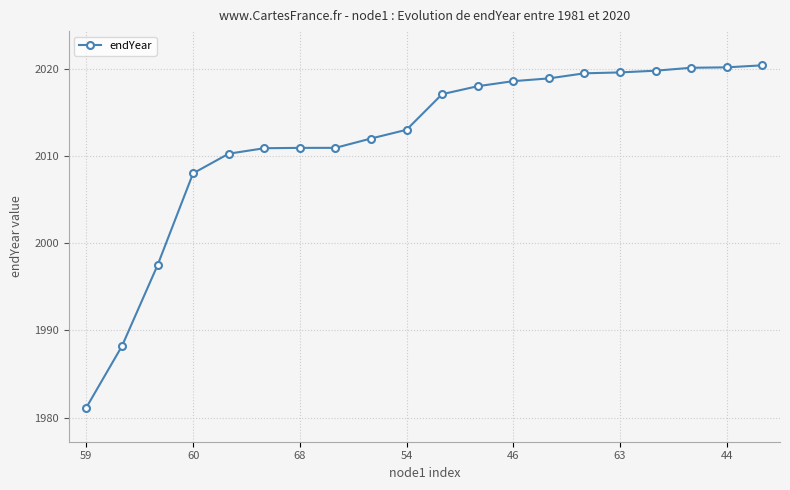

What is the value of the 9th point from the left?

2012.0